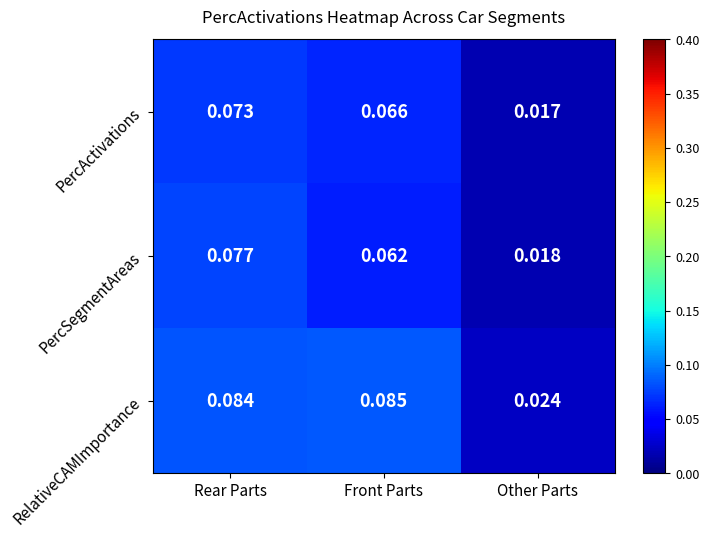

Which series has the widest spread of values?

RelativeCAMImportance